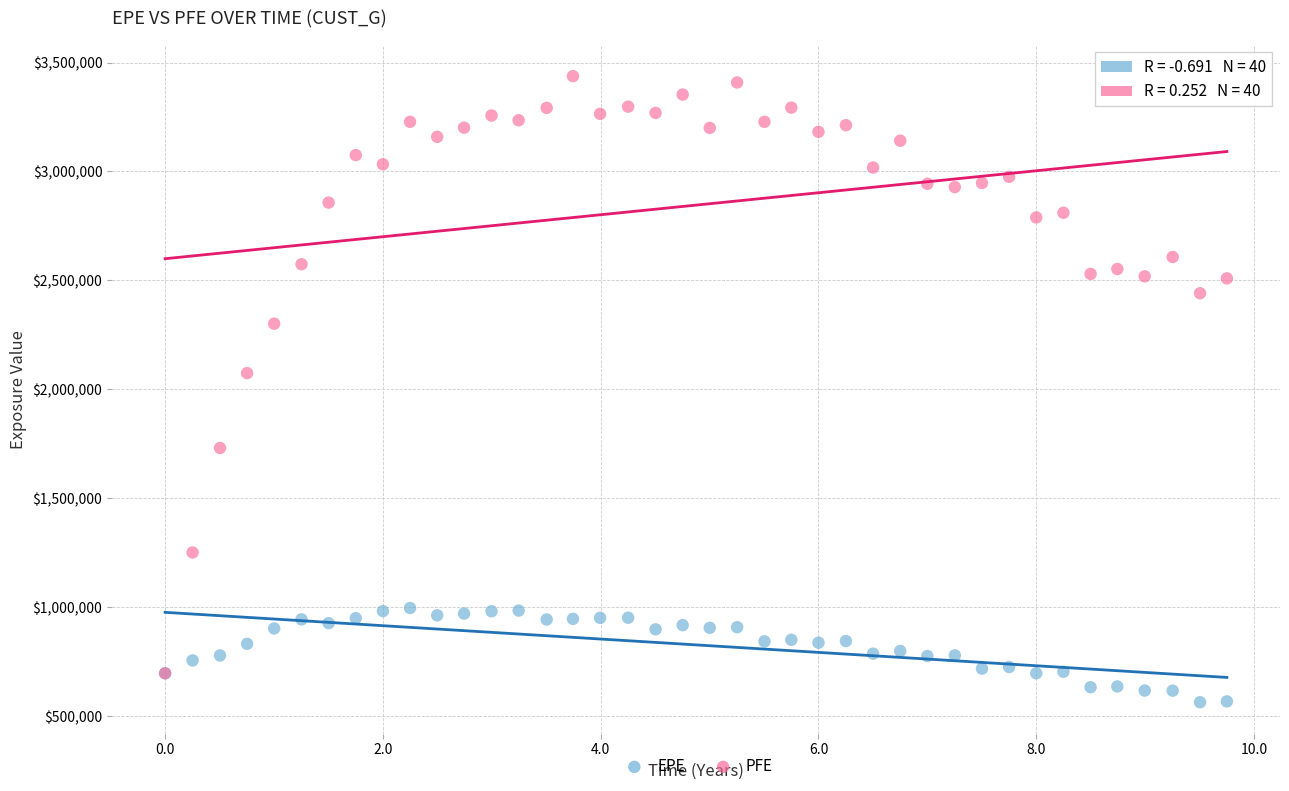

Which series contains the lowest Y value?

EPE